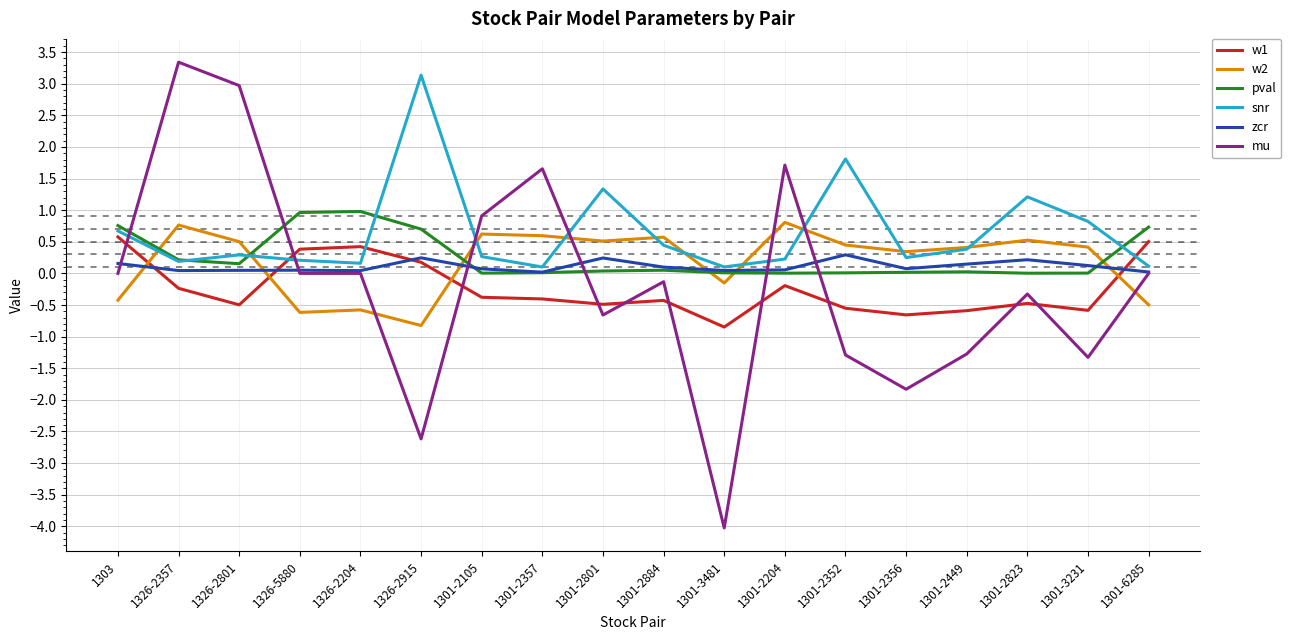

What value does the mu series have at 1301-2449?

-1.3